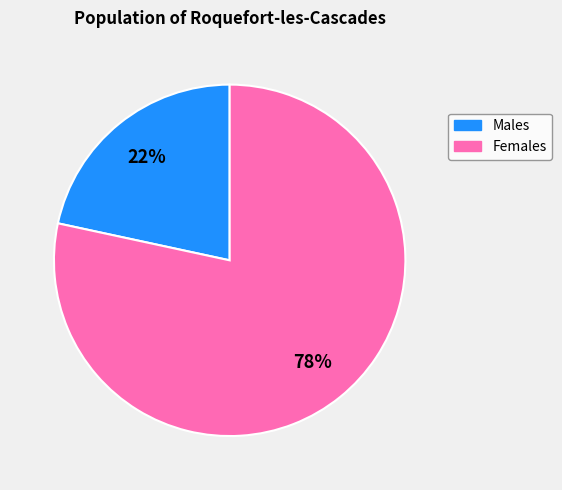

To the nearest percent, what portion does Females represent?

78%